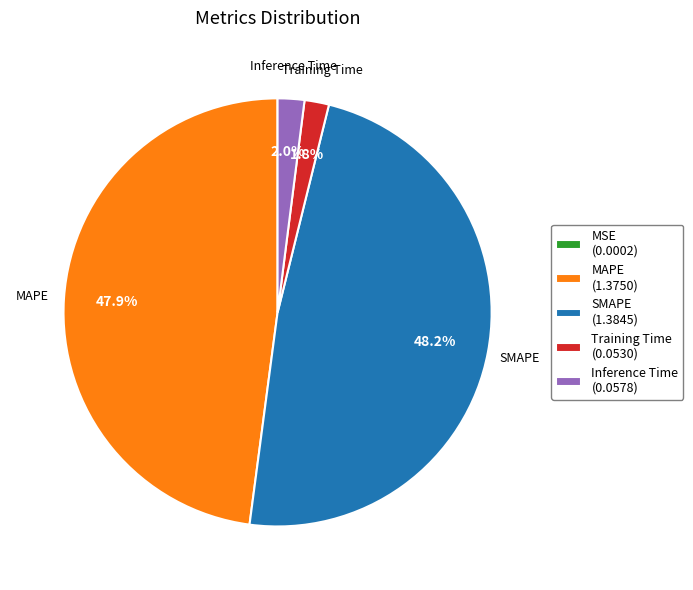

Between Training Time (0.0530) and SMAPE (1.3845), which is larger?

SMAPE (1.3845)